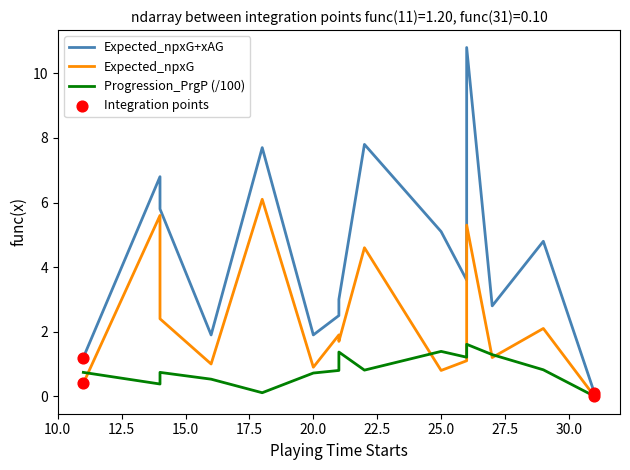

Which series has the widest spread of Y values?

Expected_npxG+xAG